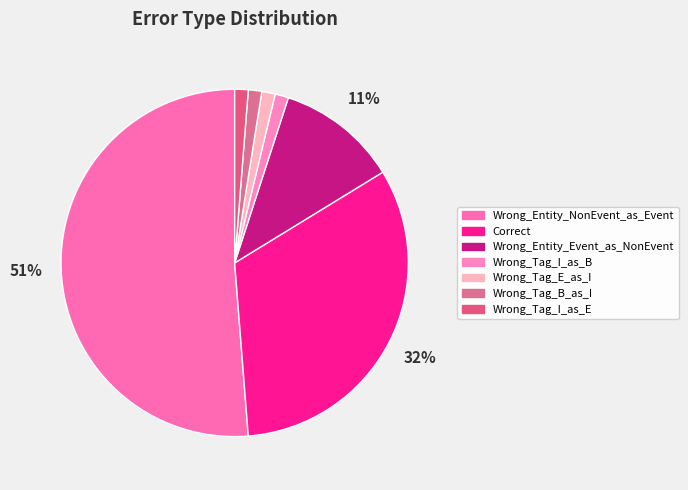

What percentage is NOT represented by Wrong_Tag_I_as_E?

98.8%